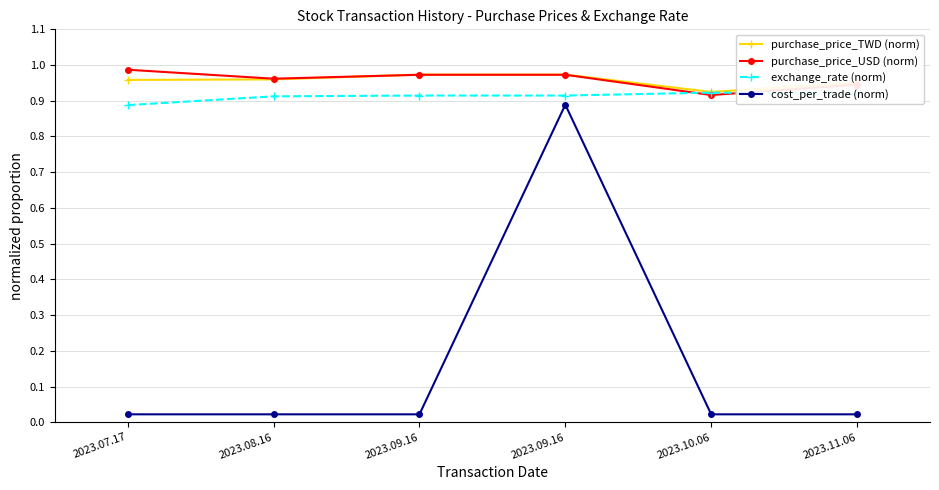

Count the number of data series in this chart.

4